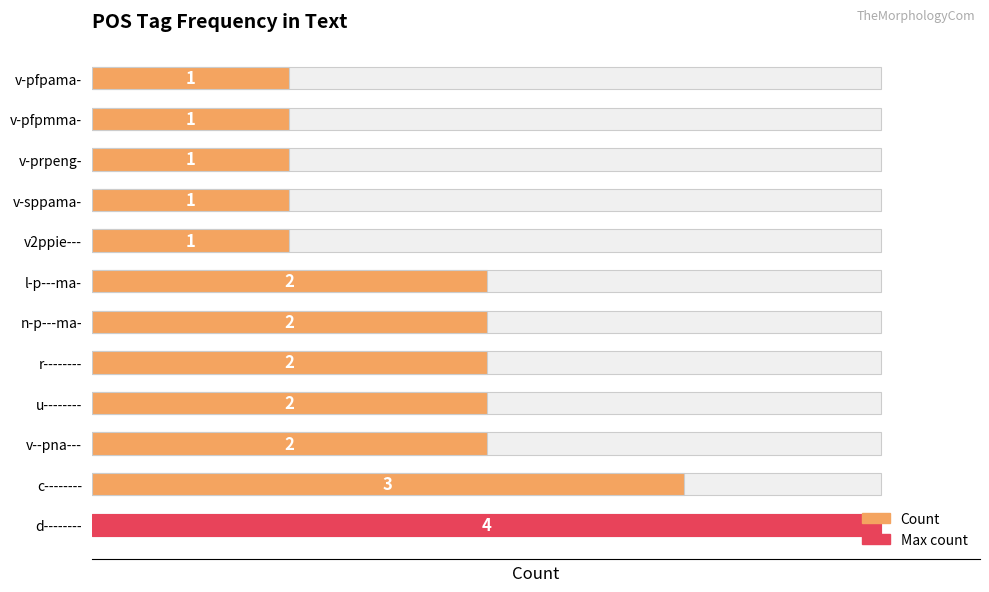

Count the number of categories in the chart.

12